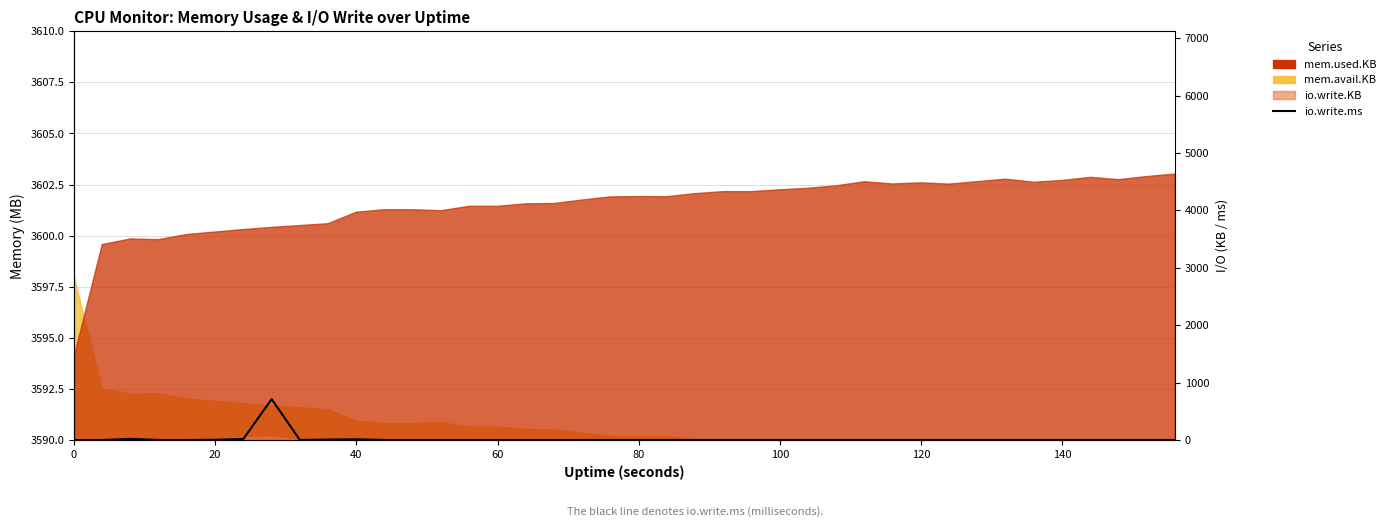

What is the difference between the maximum and minimum values?

712